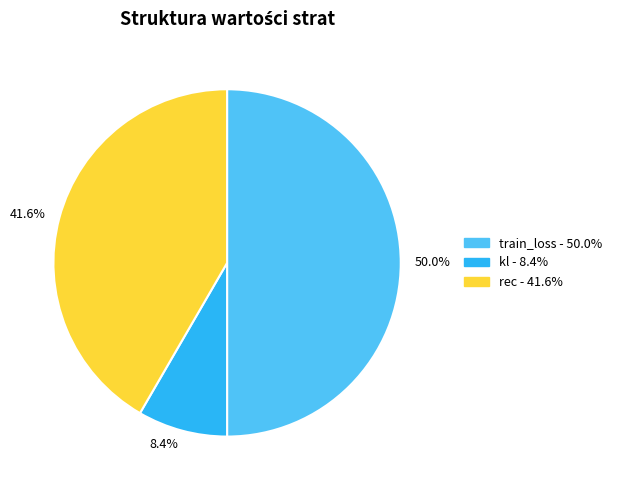

How many slices are in this pie chart?

3